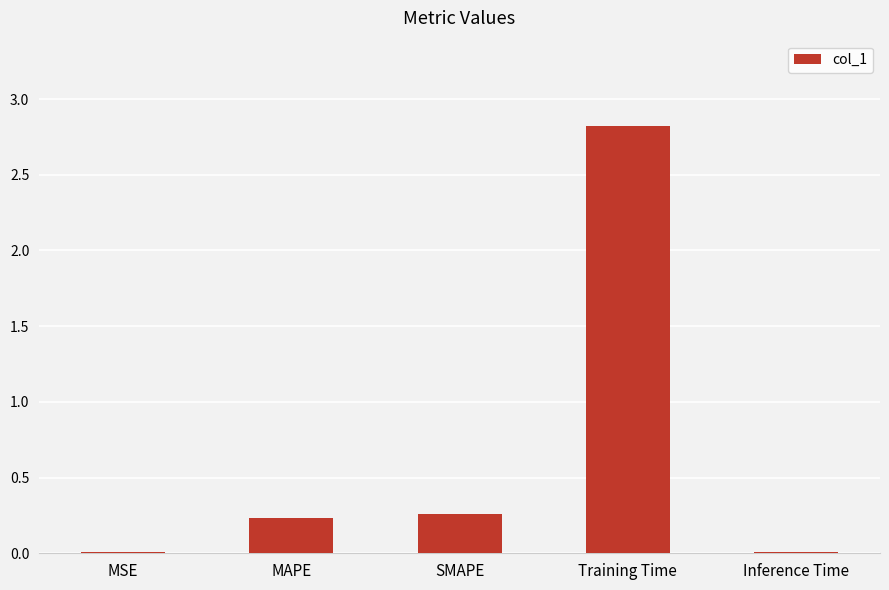

Which label corresponds to the largest value in the chart?

Training Time